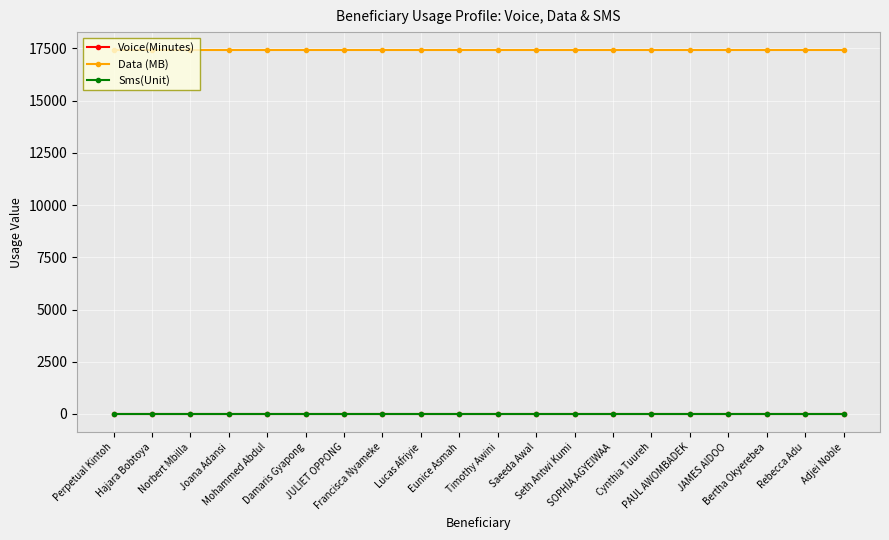

True or false: Voice(Minutes) and Data (MB) cross at least once.

False